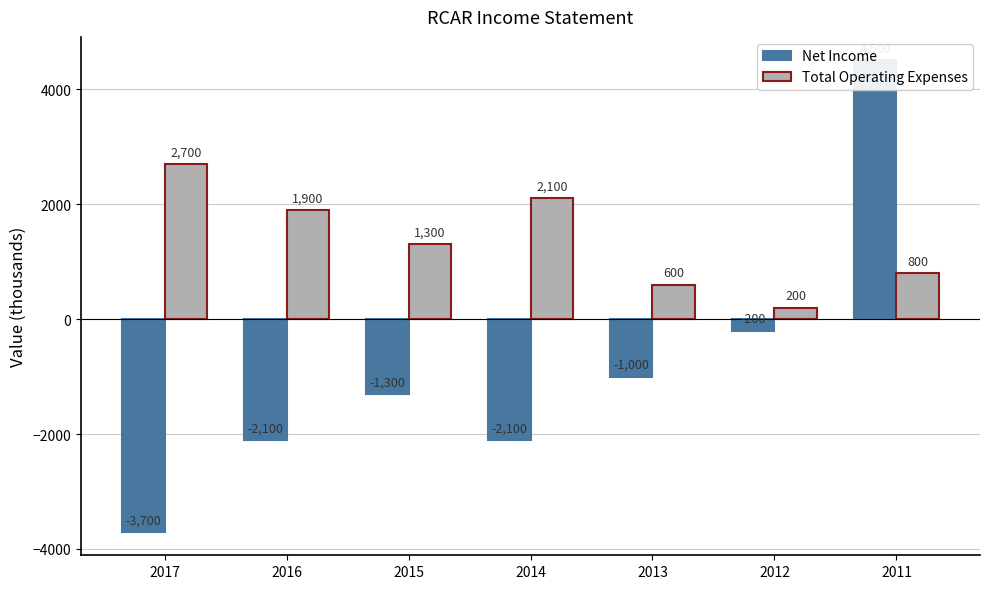

List the series in order of their overall mean, highest first.

Total Operating Expenses, Net Income